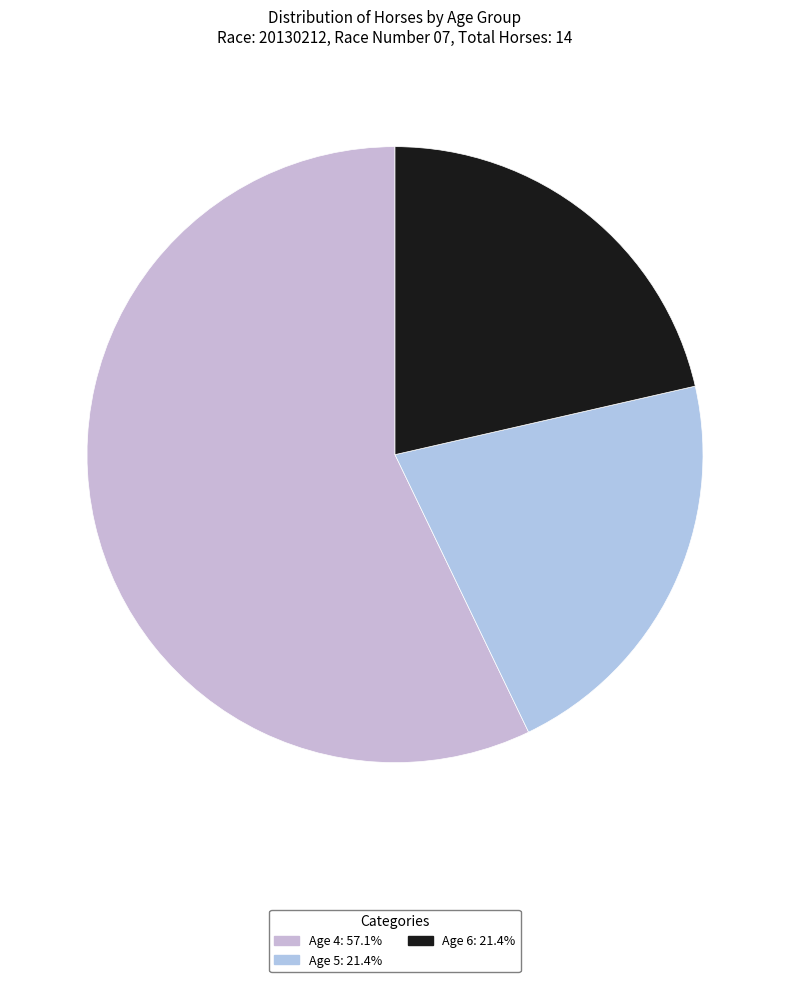

Is it true that Age 4 is 70% of the pie?

False